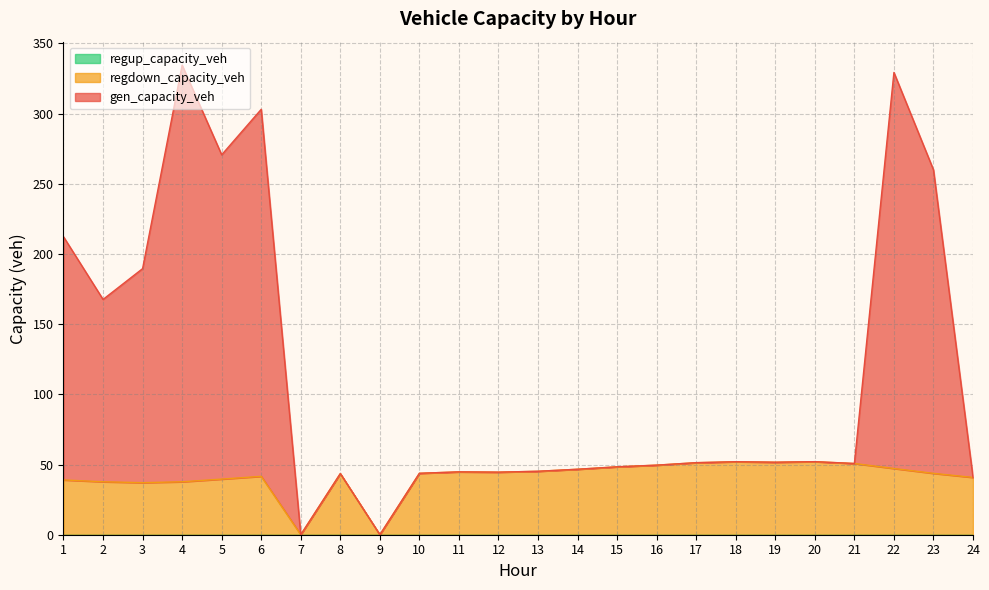

At which label is gen_capacity_veh closest to 167?

2